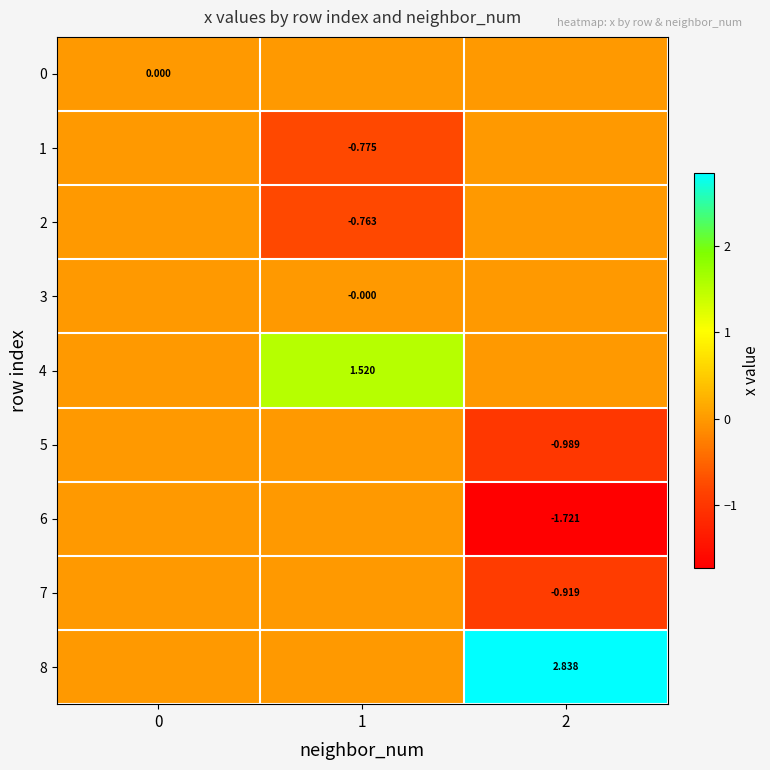

Is the value of 5 at 2 greater than the value of 7 at 2?

No